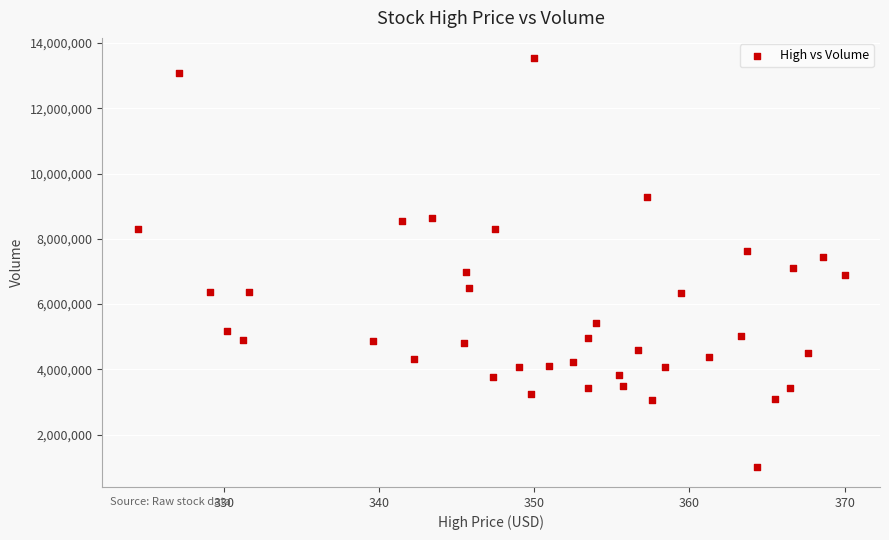

What is the range of Y values (max minus min)?

12516040